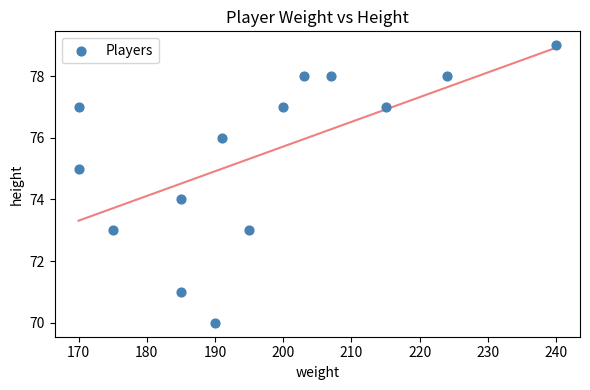

What is the range of X values (max minus min)?

70